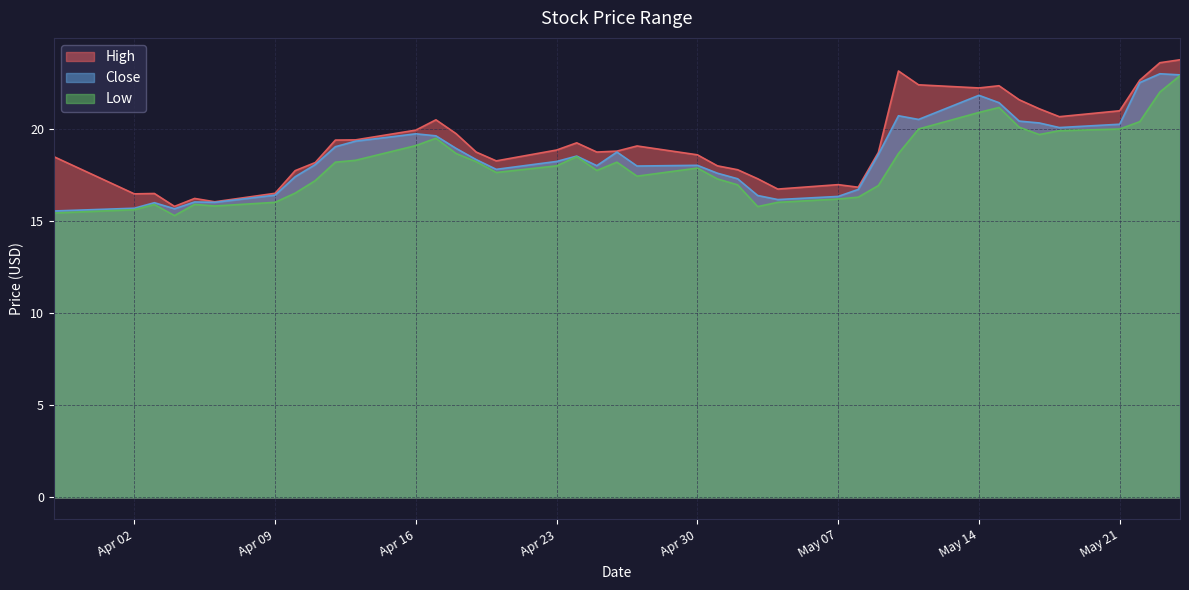

In Low, how many points are higher than both neighbors (excluding endpoints)?

7